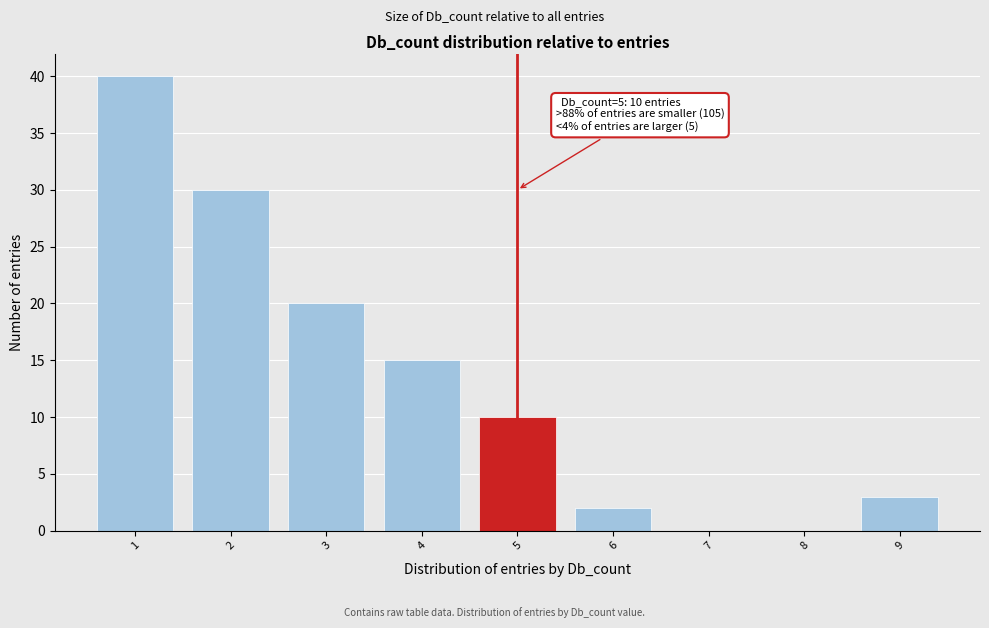

Over which range of the x-axis is the bar tallest?

0.5 to 1.5